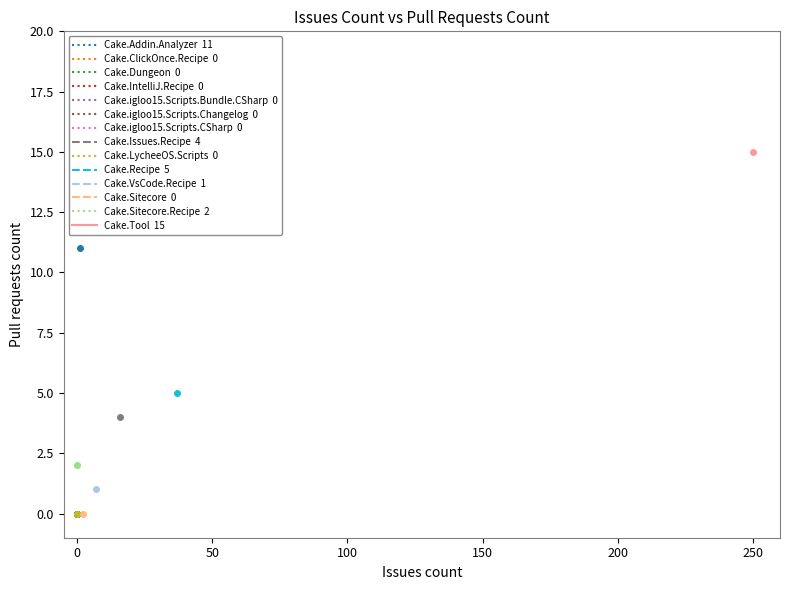

Reading left to right, what are all the values shown in this chart?

11	0	0	0	0	0	0	4	0	5	1	0	2	15